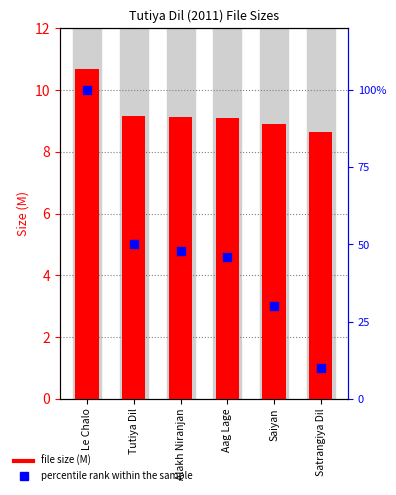

At how many categories does at least one series exceed 94?

1